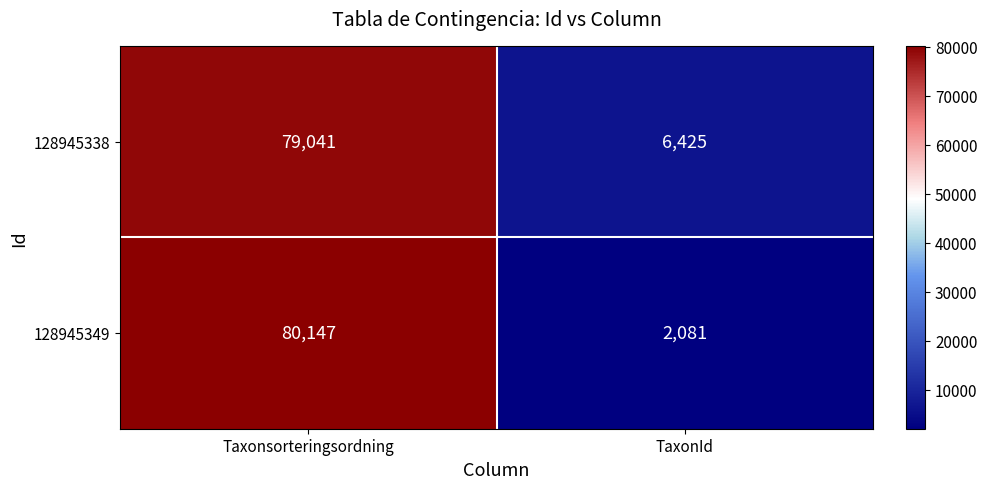

Rank the categories by 128945338 value from highest to lowest.

Taxonsorteringsordning, TaxonId